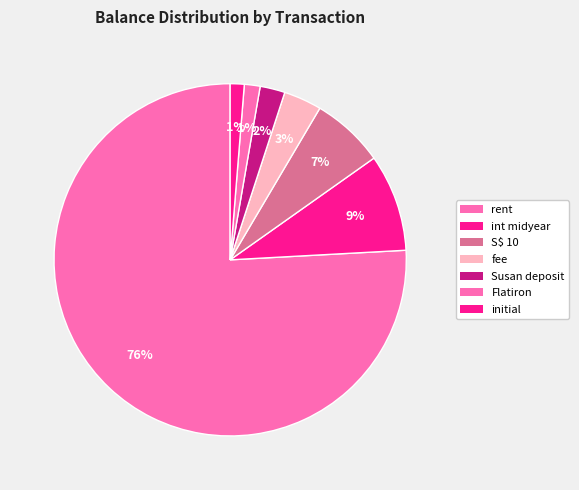

How many slices are in this pie chart?

7